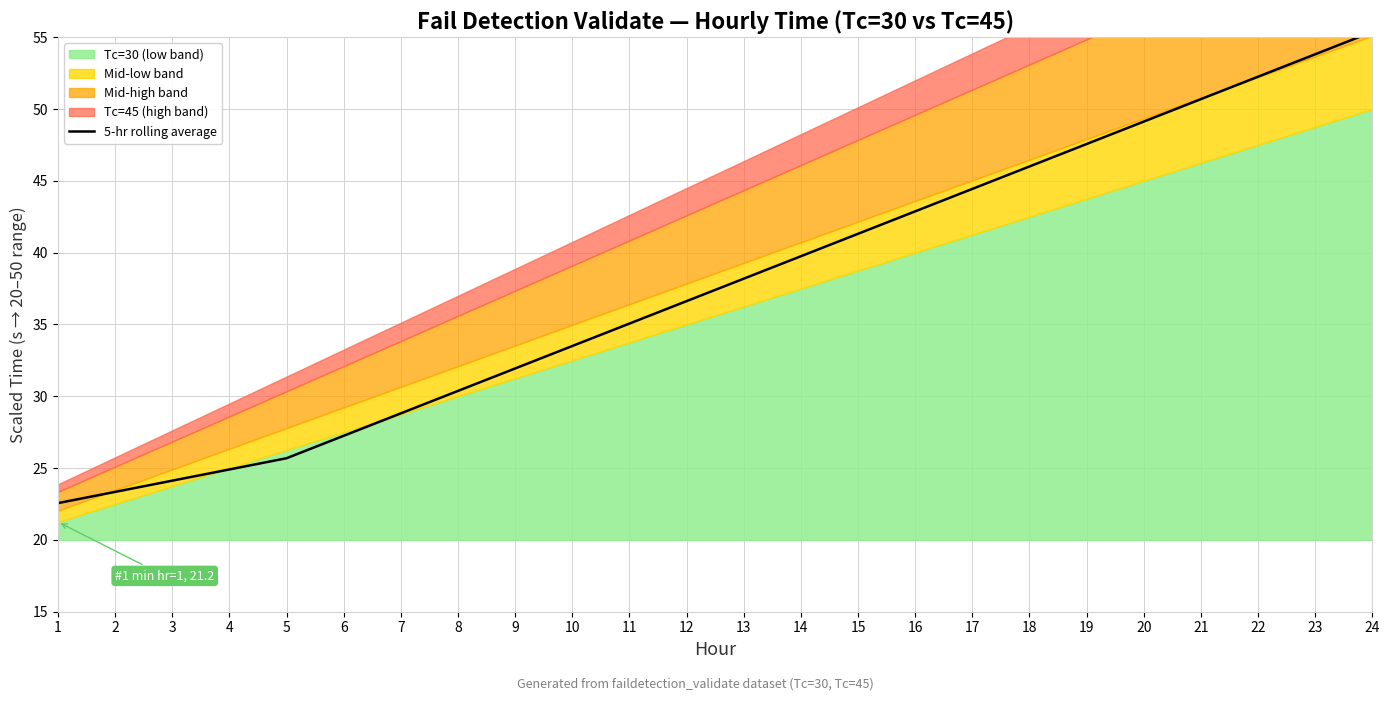

What is the change in value from 2 to 24?

+32.0